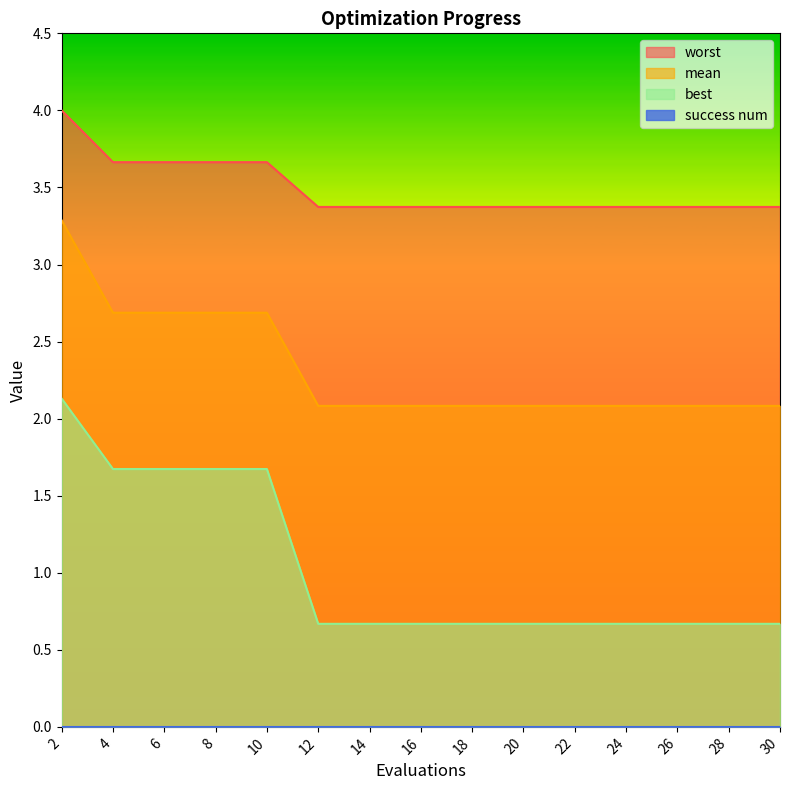

What is the spread (max minus min) of values at 22?

3.4